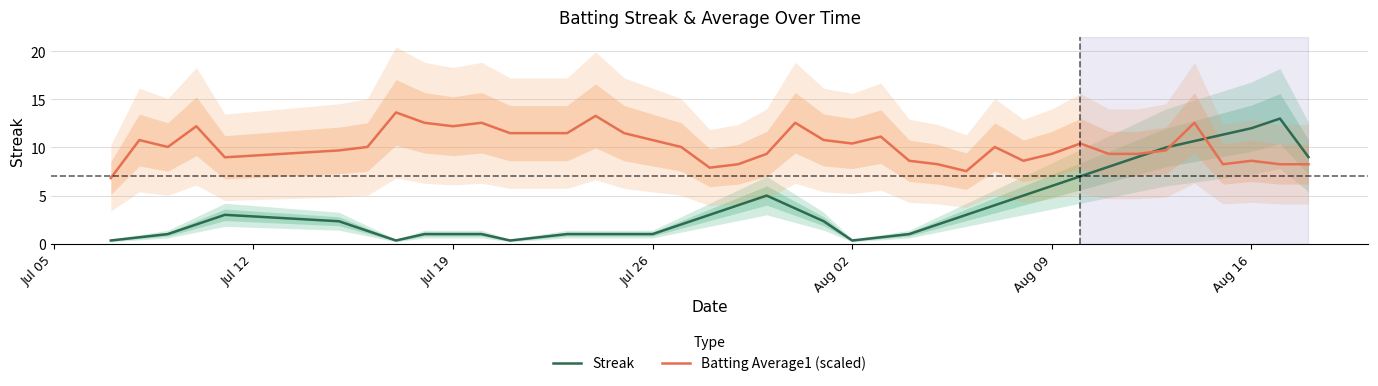

What is the highest value of the Streak series?

13.0